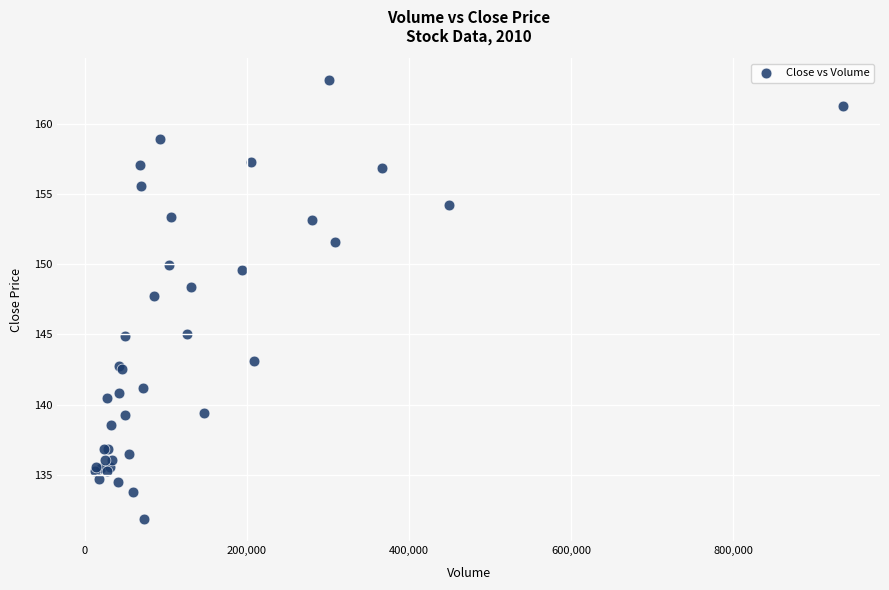

What Y value in the scatter plot is closest to 147?

147.7